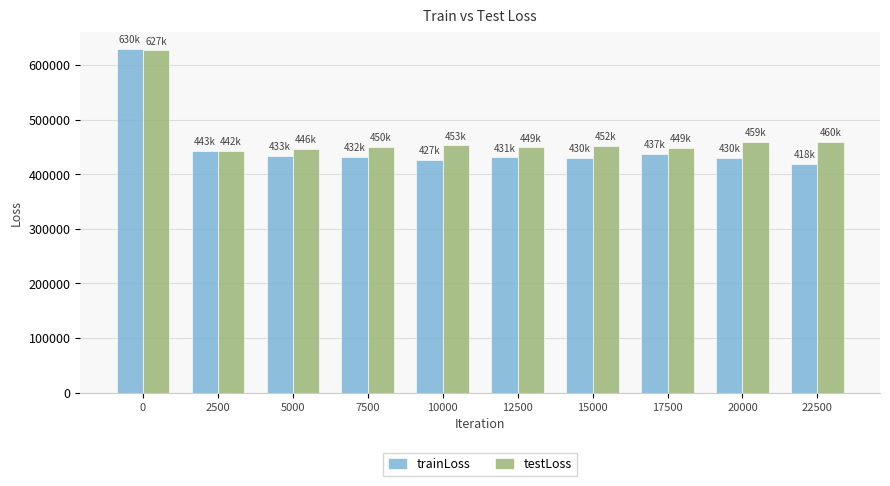

Which label corresponds to the smallest value in the chart?

22500